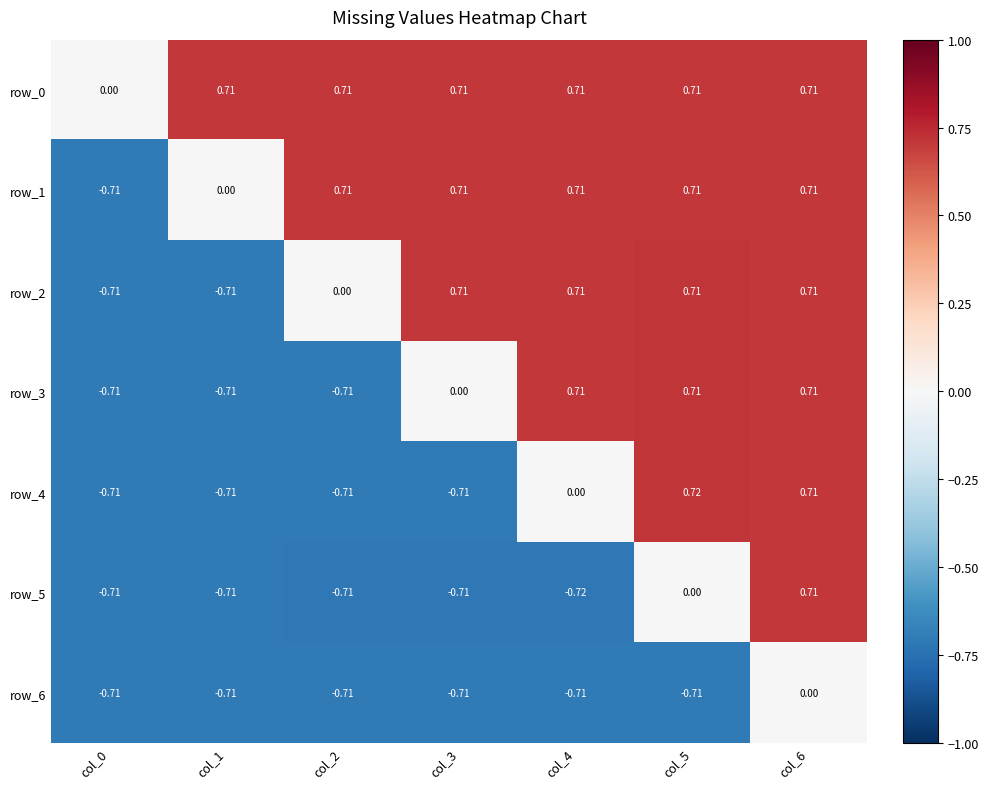

At which category is the sum across all series the highest?

col_6